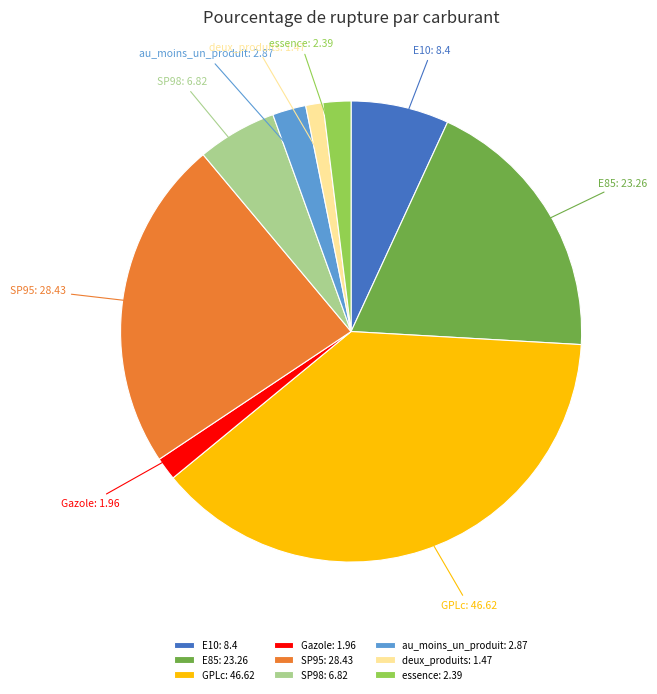

How many segments does this pie chart have?

9